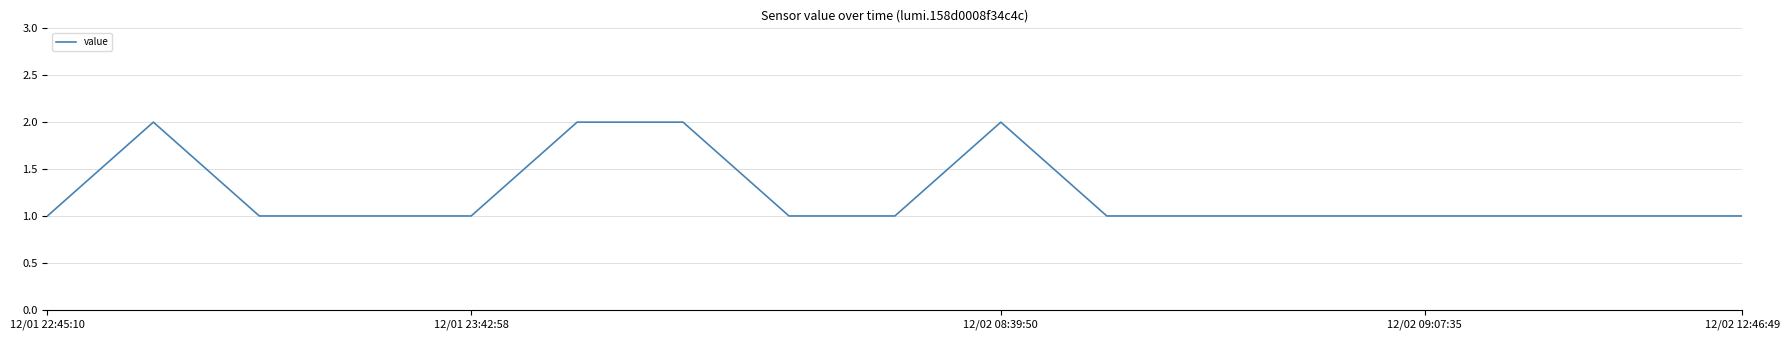

Does the chart display data point markers on the line(s)?

No